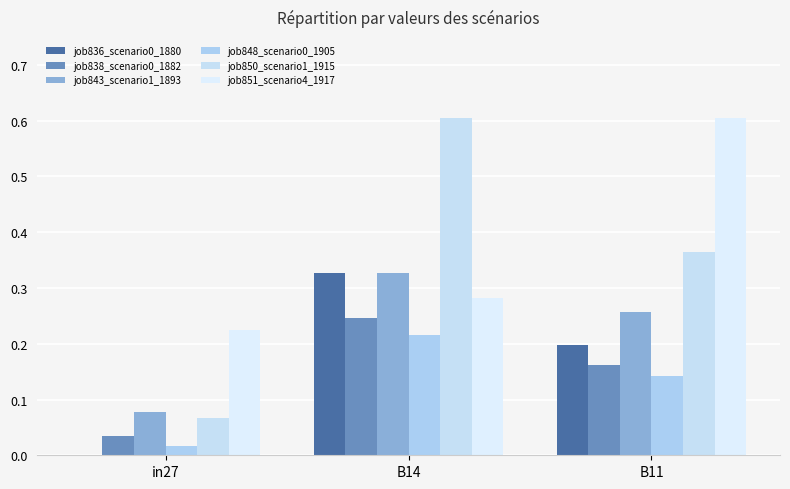

Which series has the widest spread of values?

job850_scenario1_1915